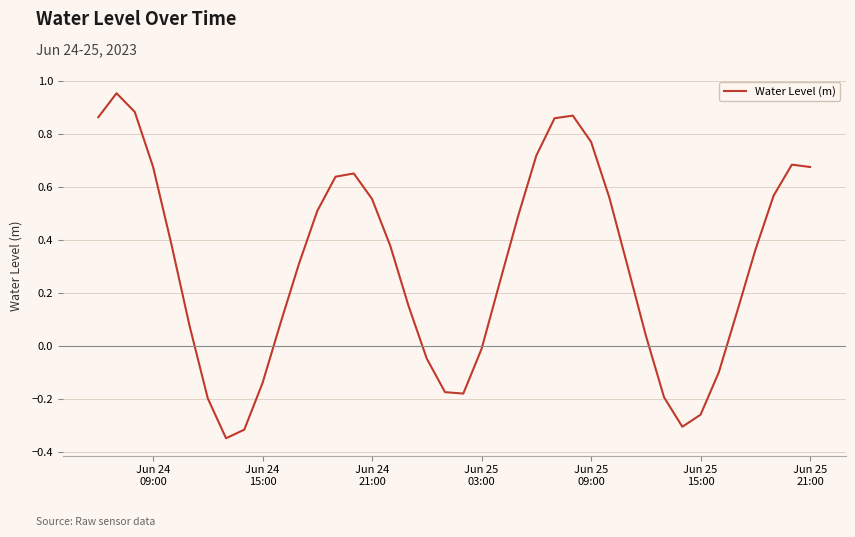

What is the difference between the maximum and minimum values?

1.3